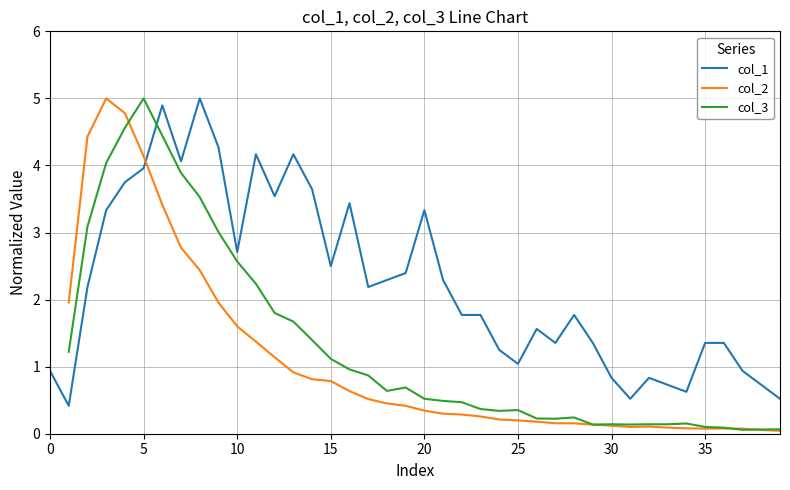

What is the lowest value of the col_1 series?

0.4